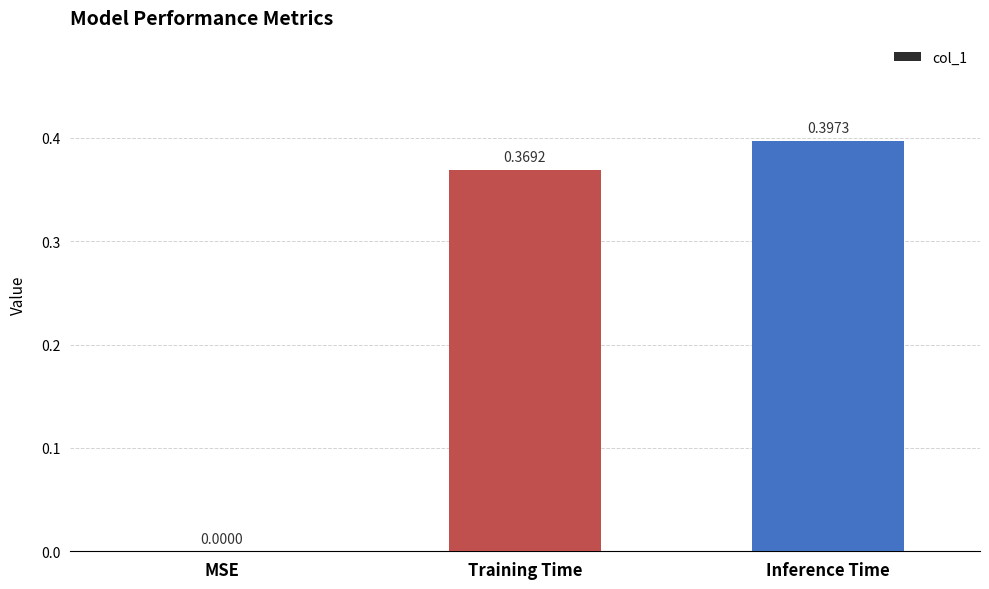

Which has a higher value, Inference Time or MSE?

Inference Time